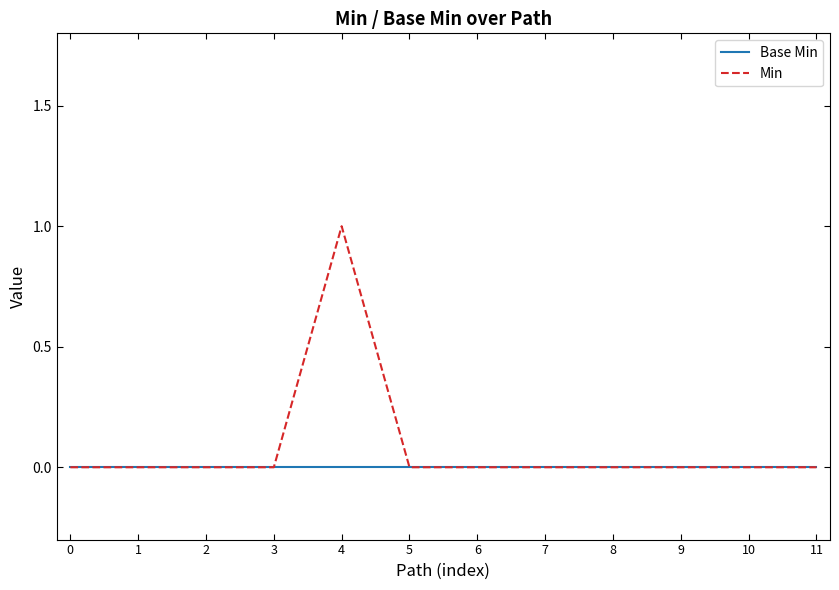

List the series in order of their overall mean, lowest first.

Base Min, Min